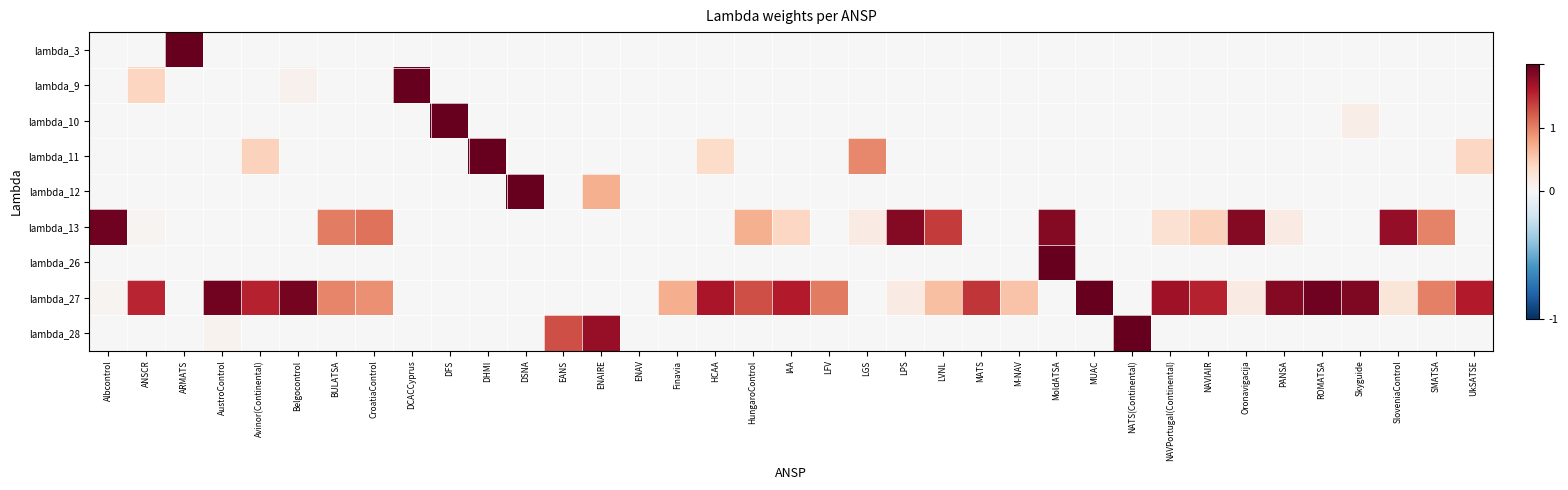

What is the difference between the highest and lowest values at ENAIRE?

0.9